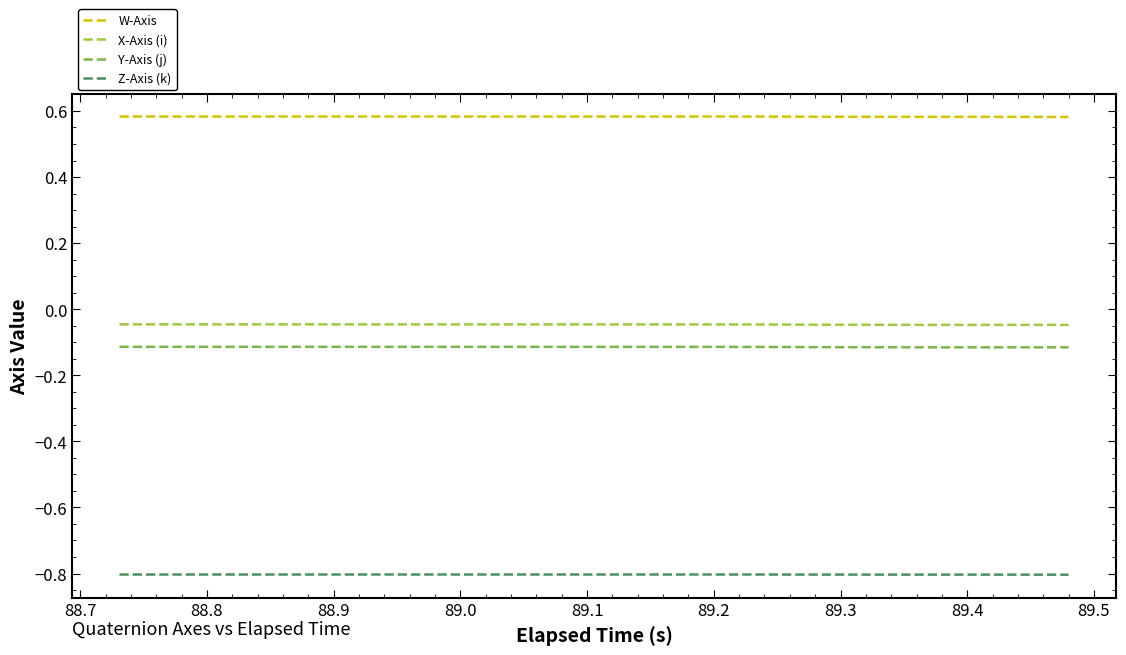

Rank the series by their maximum value, from lowest to highest.

Z-Axis (k), Y-Axis (j), X-Axis (i), W-Axis